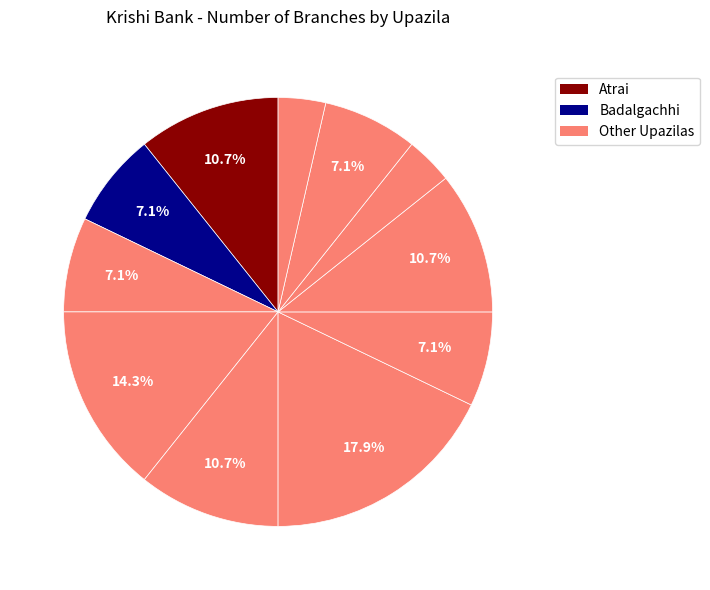

How many segments does this pie chart have?

11